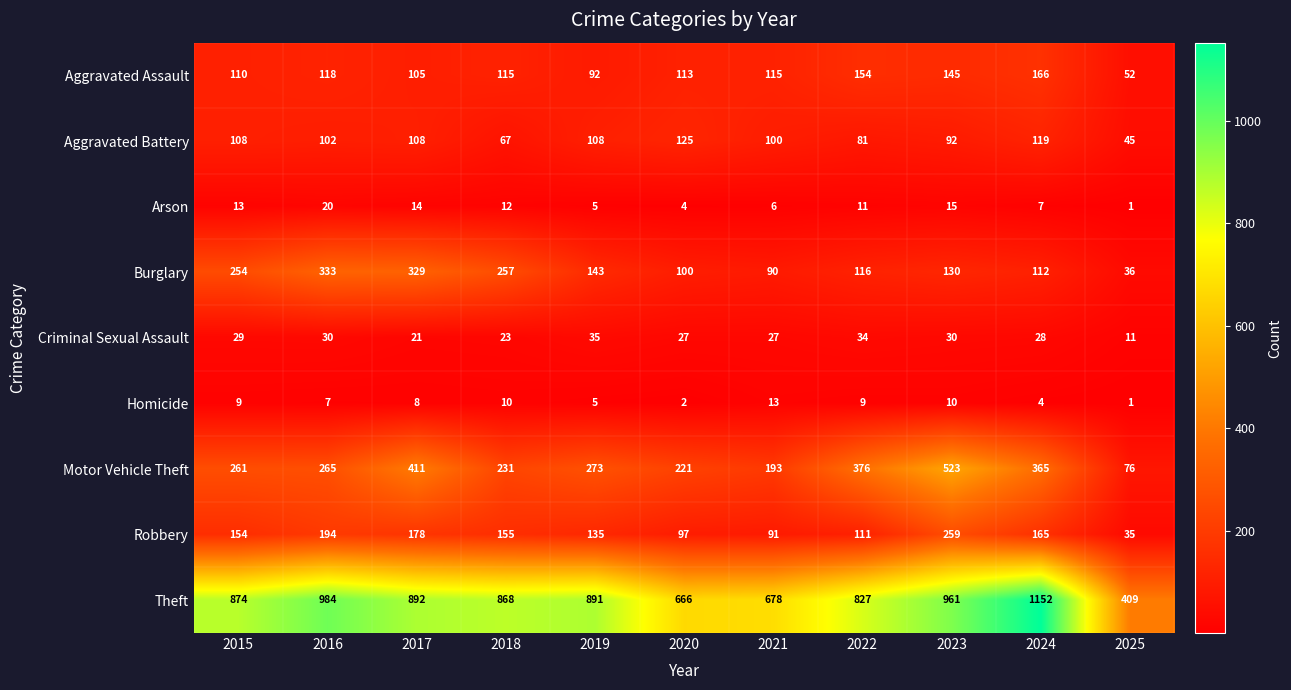

Rank the series by their maximum value, from highest to lowest.

Theft, Motor Vehicle Theft, Burglary, Robbery, Aggravated Assault, Aggravated Battery, Criminal Sexual Assault, Arson, Homicide